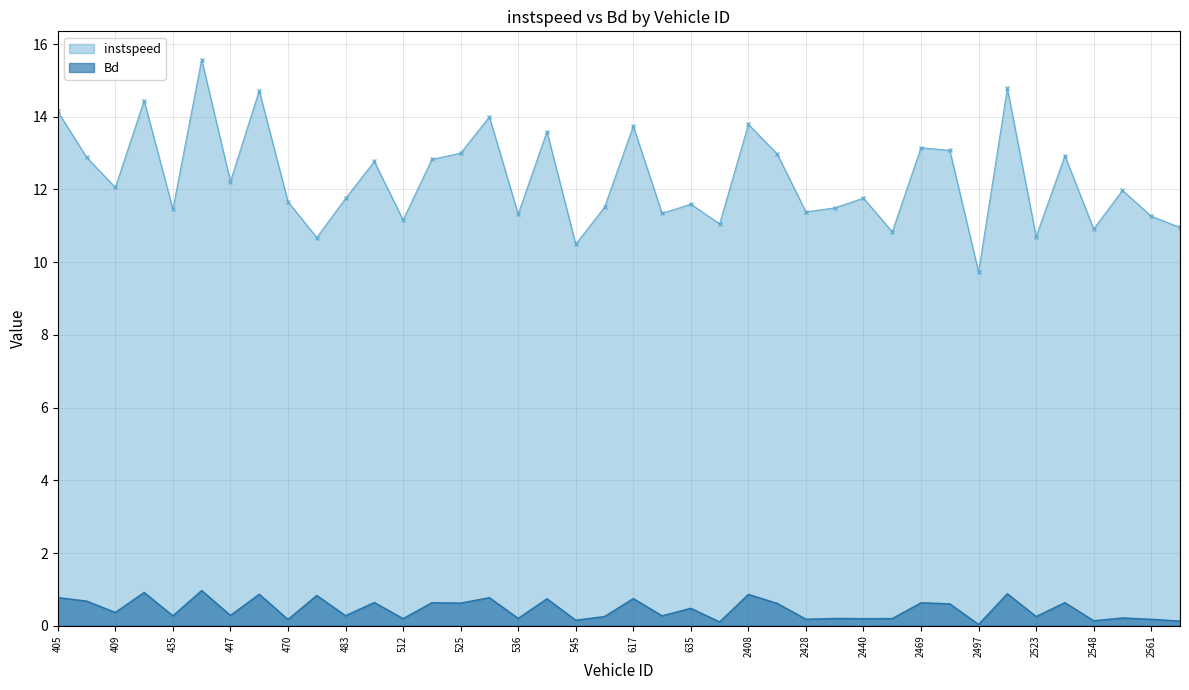

What is the total value across all series at 2440?

12.0